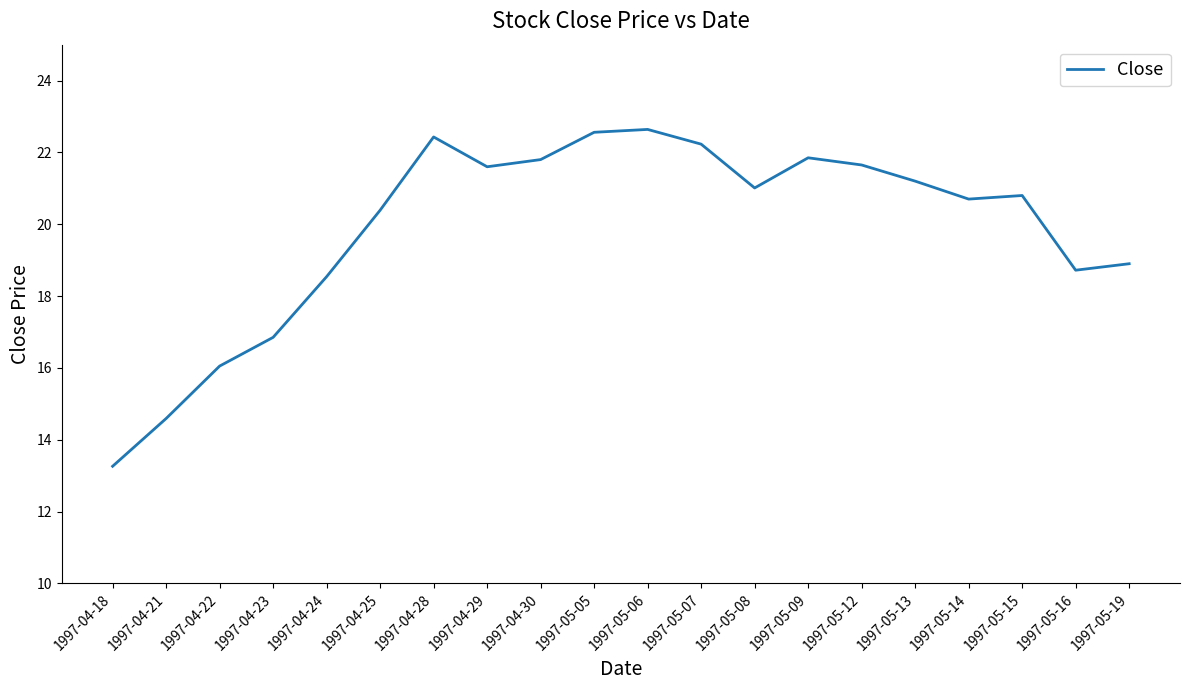

What position from the left is 1997-04-30?

9